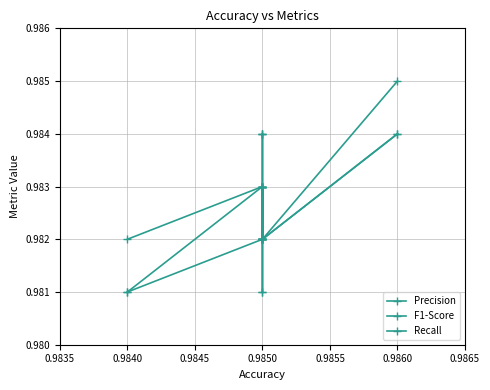

List the series in order of their overall mean, highest first.

Precision, F1-Score, Recall